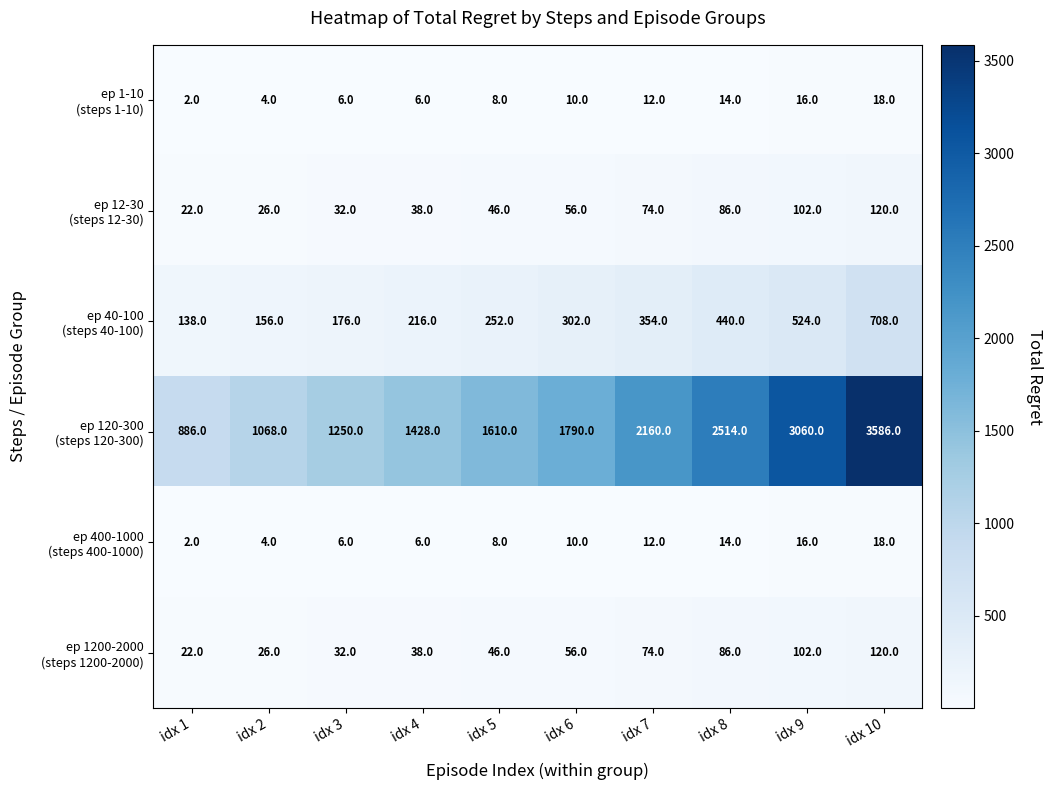

At which category is the sum across all series the highest?

idx 10